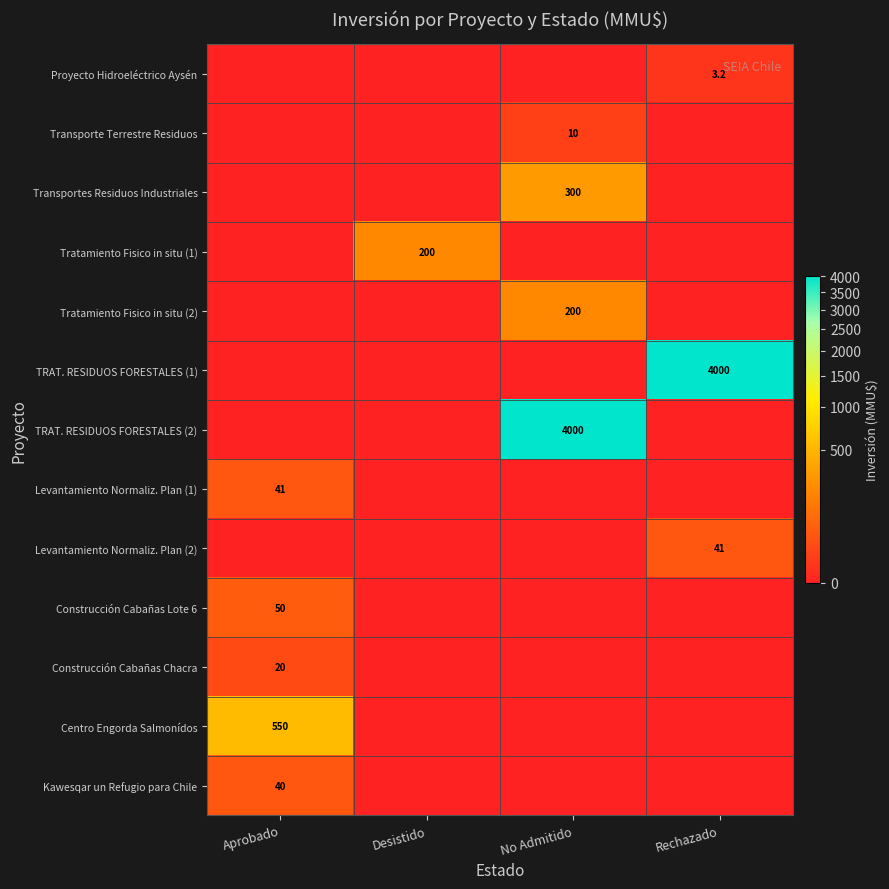

True or false: Kawesqar un Refugio para Chile has a value of 55.7 at Aprobado.

False